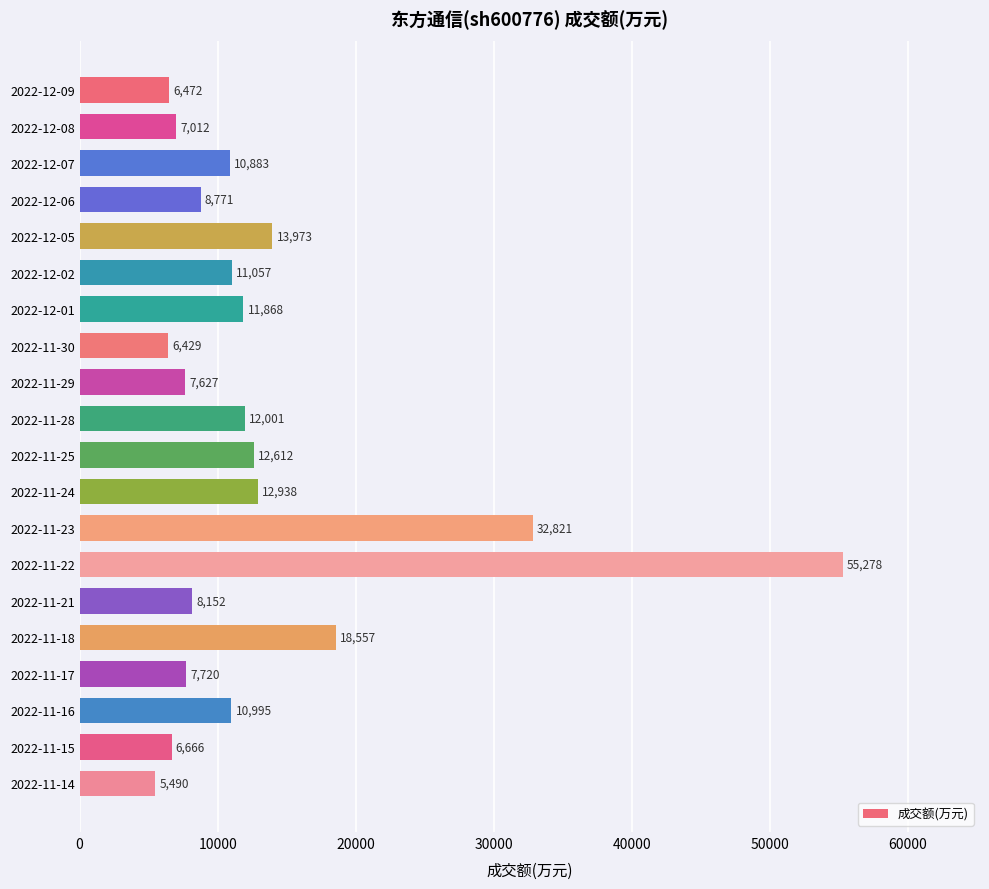

Which label corresponds to the smallest value in the chart?

2022-11-14